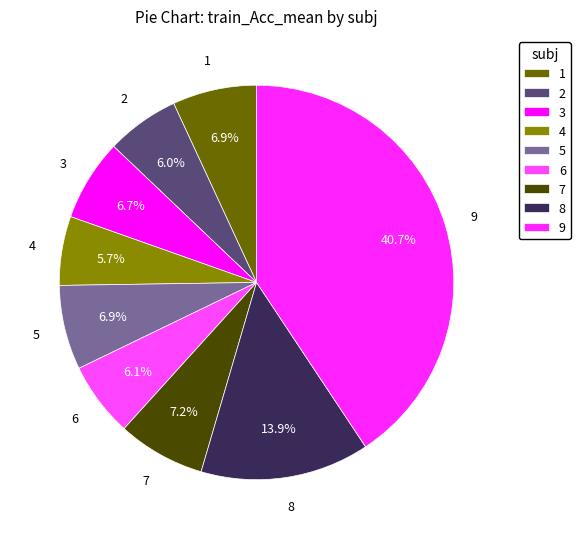

How many slices are in this pie chart?

9